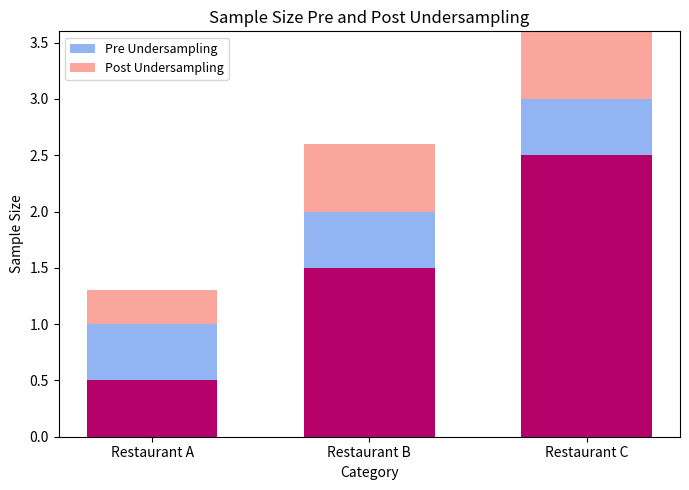

Which series has the largest range (max minus min)?

Post Undersampling